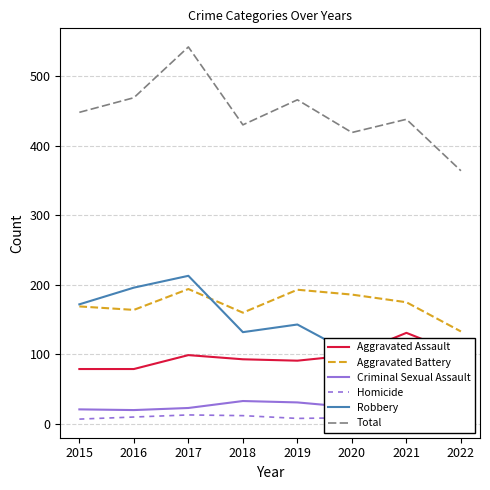

Where does the Aggravated Battery series first go above 175?

2017